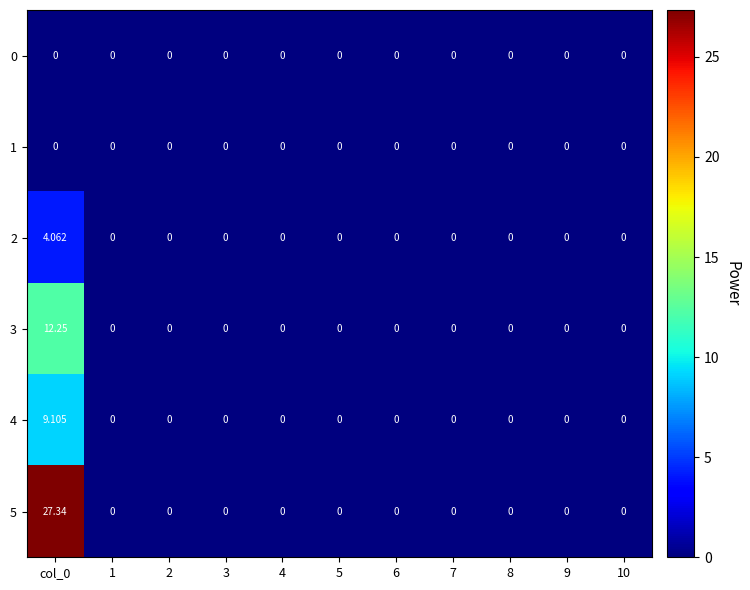

At 10, list the series in order from smallest to largest.

0, 1, 2, 3, 4, 5